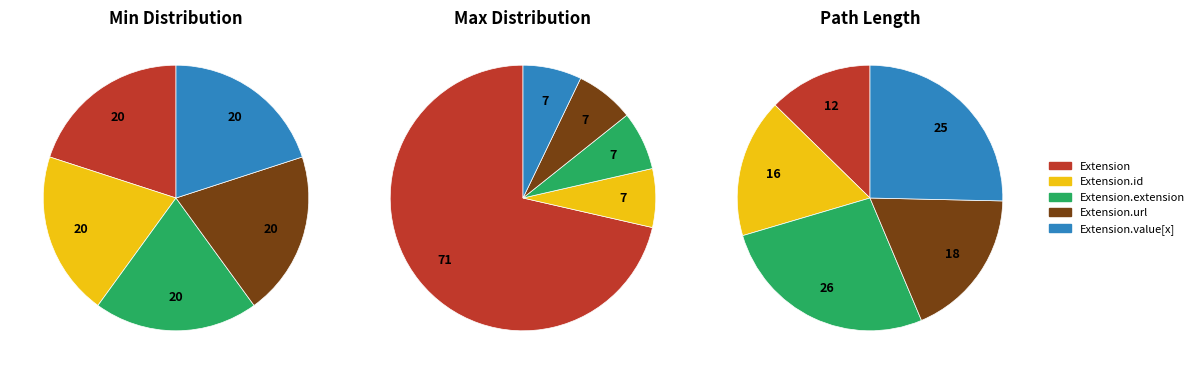

Is it true that Extension.value[x] is 1% of the pie?

False